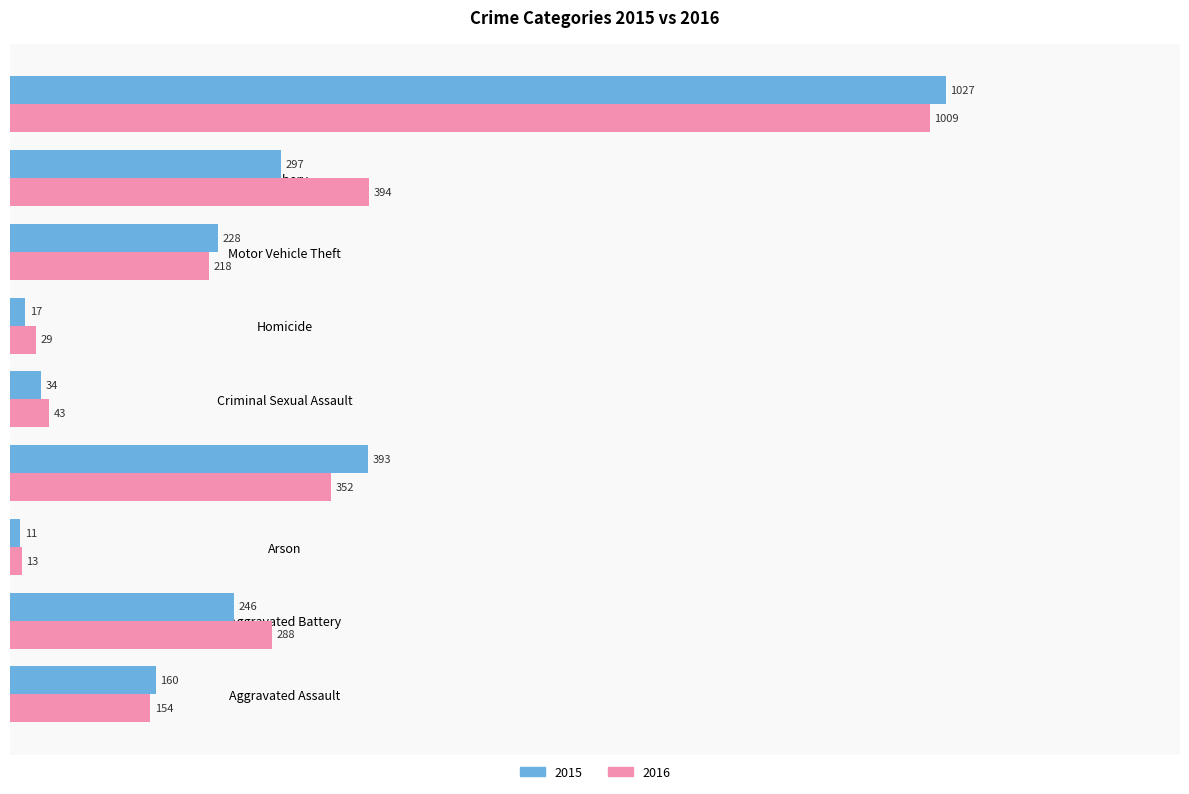

Which series has the widest spread of values?

2015